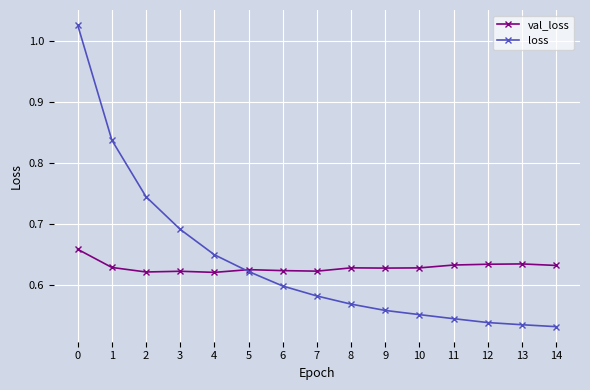

Between 8 and 11, which series saw the biggest shift?

loss